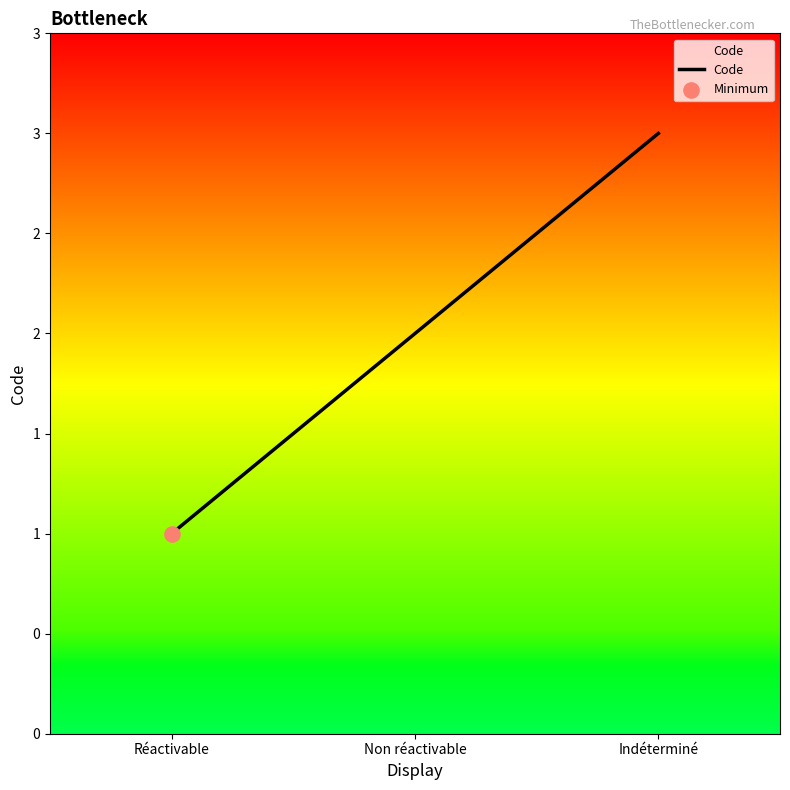

Which has a higher value, Réactivable or Non réactivable?

Non réactivable